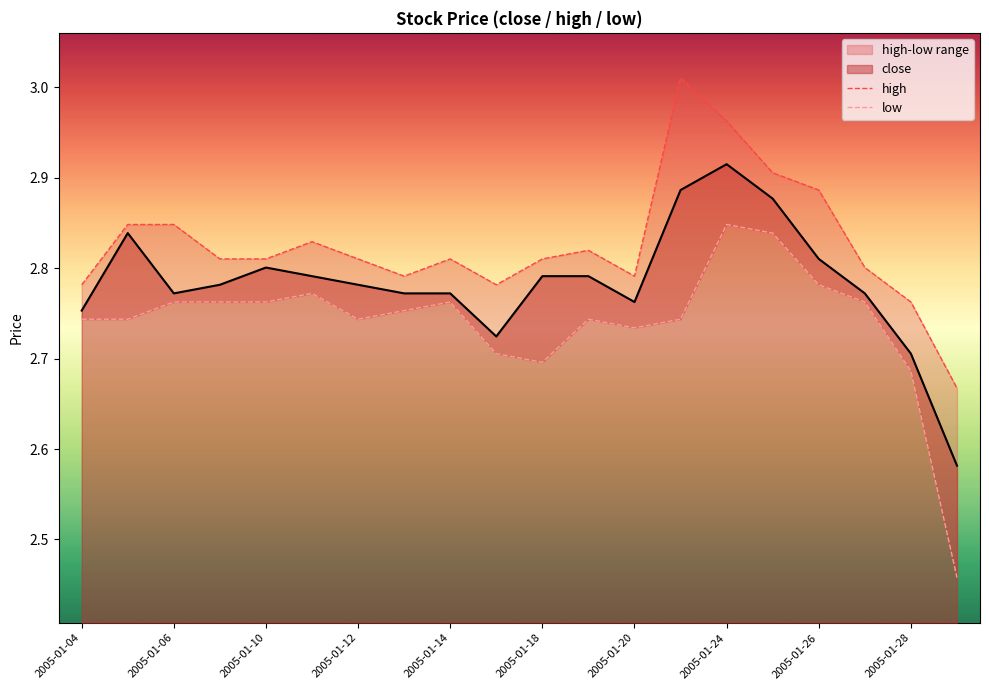

True or false: high has more than 0 points higher than both neighbors.

True